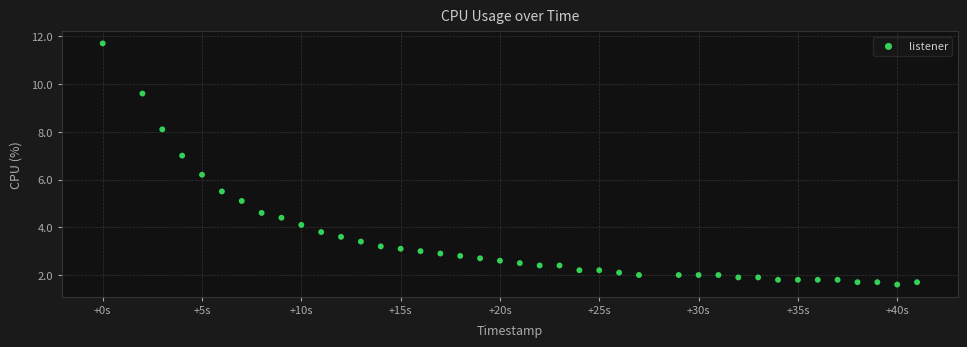

What is the range of Y values (max minus min)?

10.1